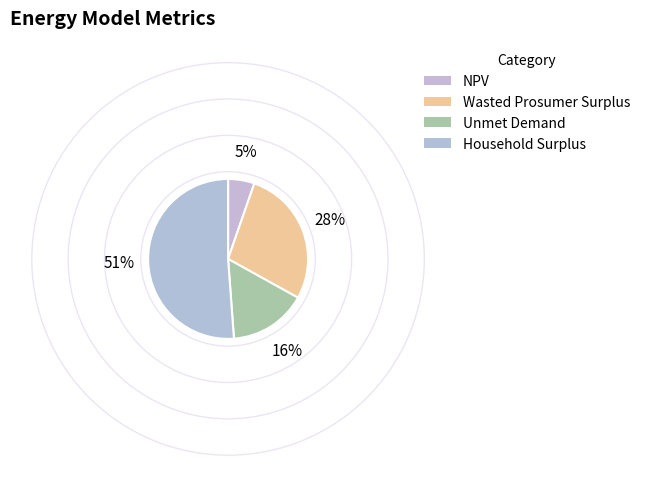

What portion of the pie excludes Household Surplus?

48.8%